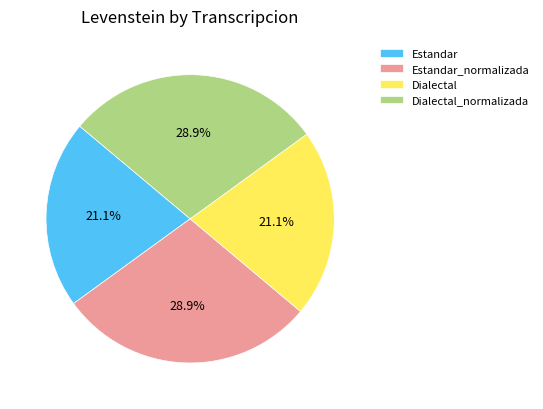

Do Estandar_normalizada and Dialectal_normalizada together represent more than half of the pie?

Yes